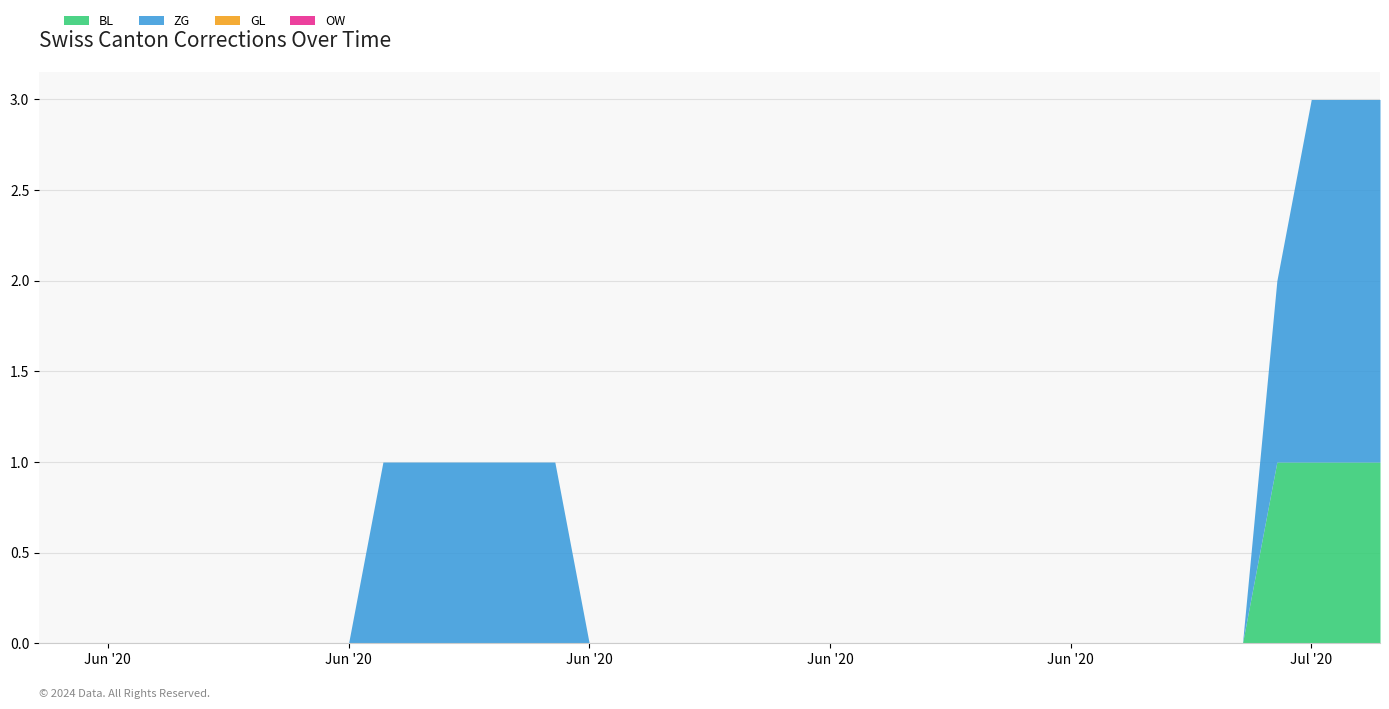

What is the greatest value displayed?

2